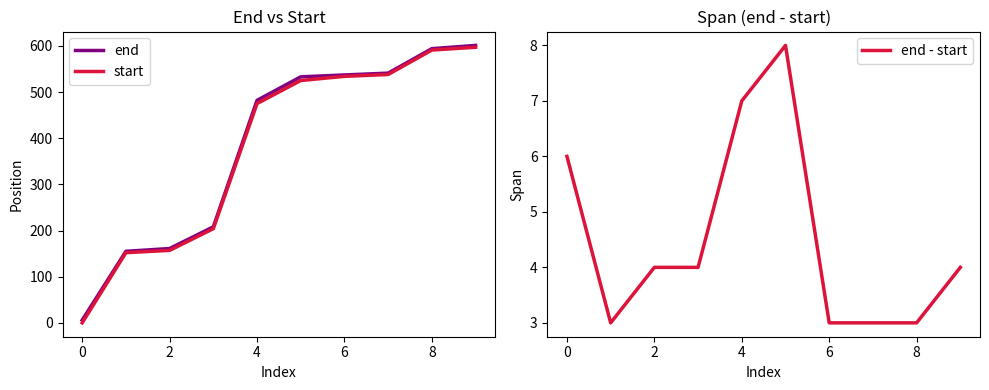

Which has a higher value, 2 or 8?

8